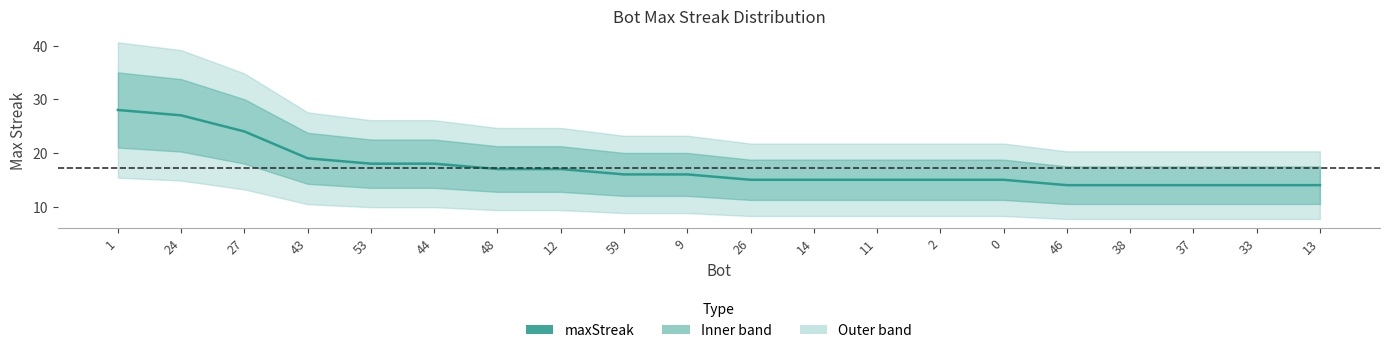

Reading left to right, list all the values displayed in this chart.

1=28	24=27	27=24	43=19	53=18	44=18	48=17	12=17	59=16	9=16	26=15	14=15	11=15	2=15	0=15	46=14	38=14	37=14	33=14	13=14